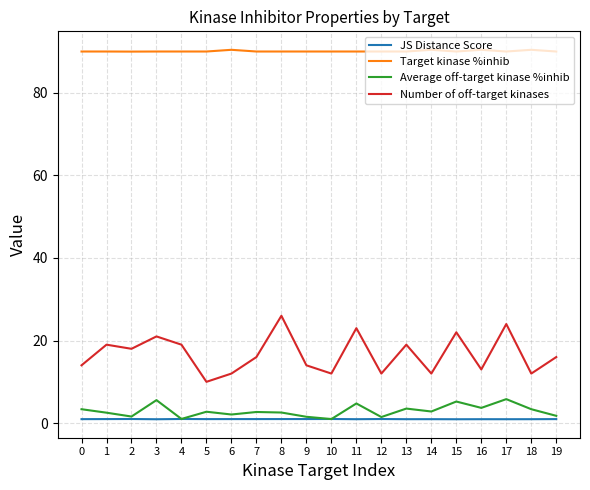

Is it true that Target kinase %inhib equals 160.2 at 7?

False